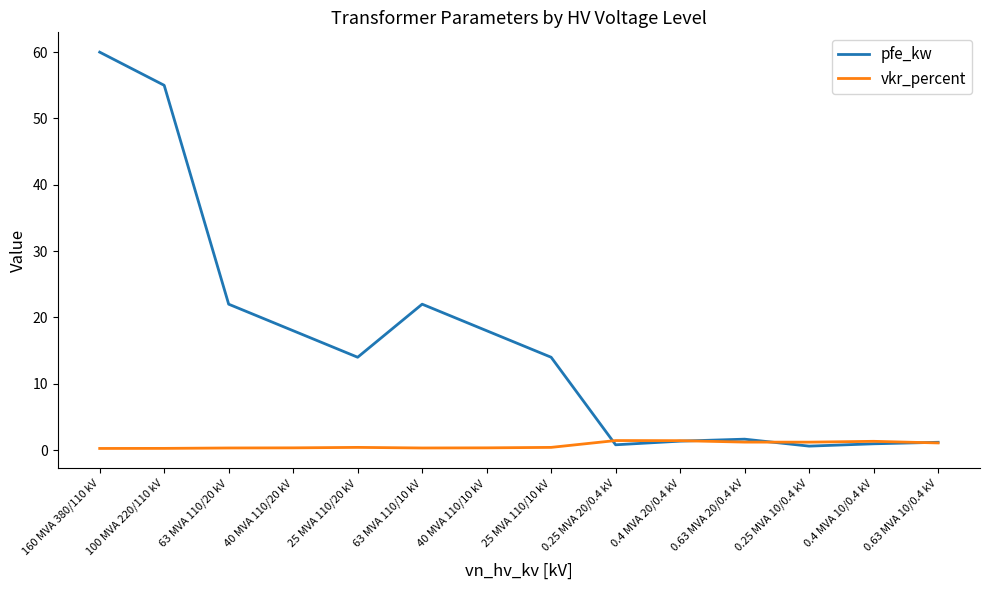

How many lines are shown in the chart?

2